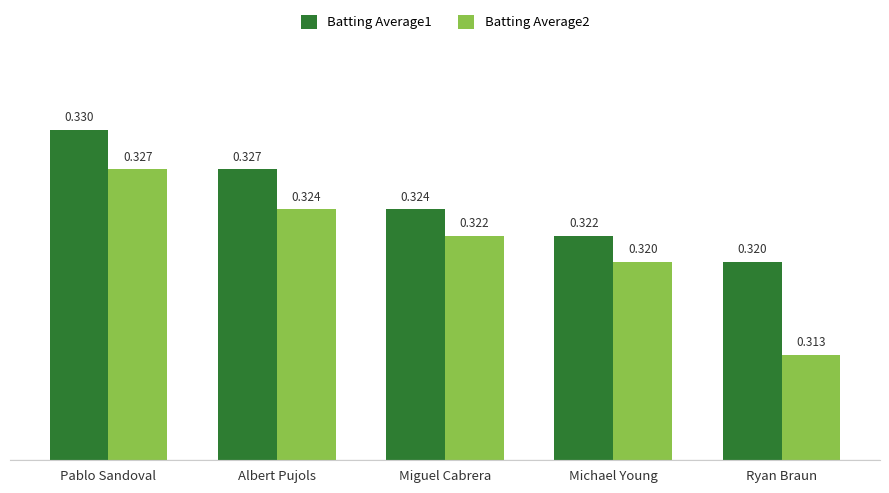

At which category is the sum across all series the highest?

Pablo Sandoval